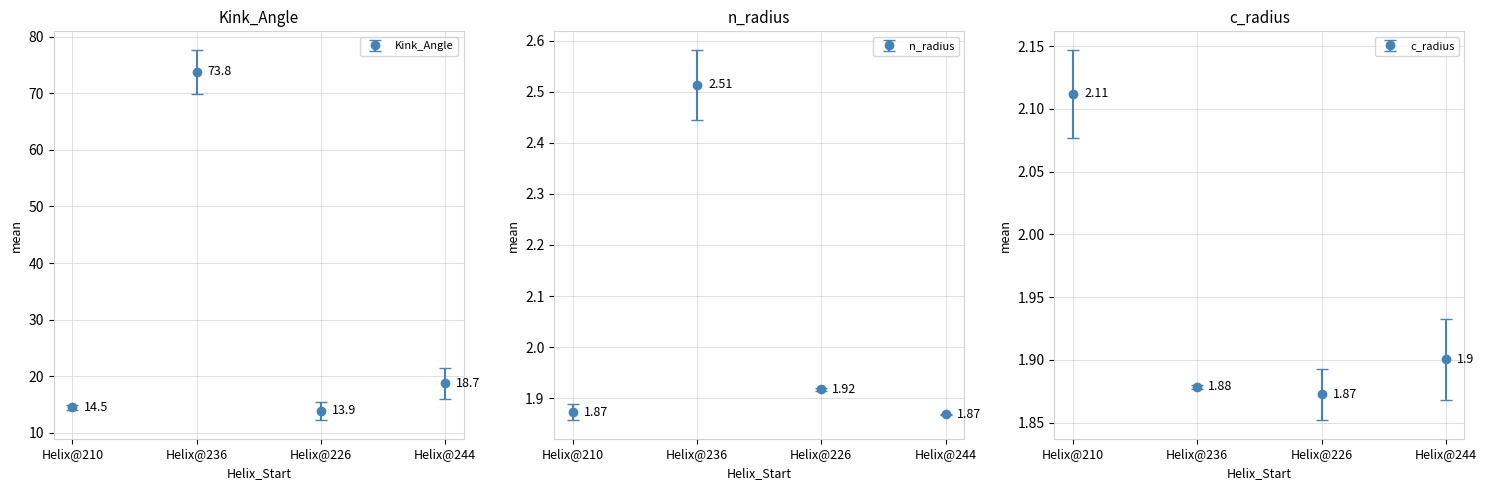

What is the label of the 4th bar from the left?

Helix@244